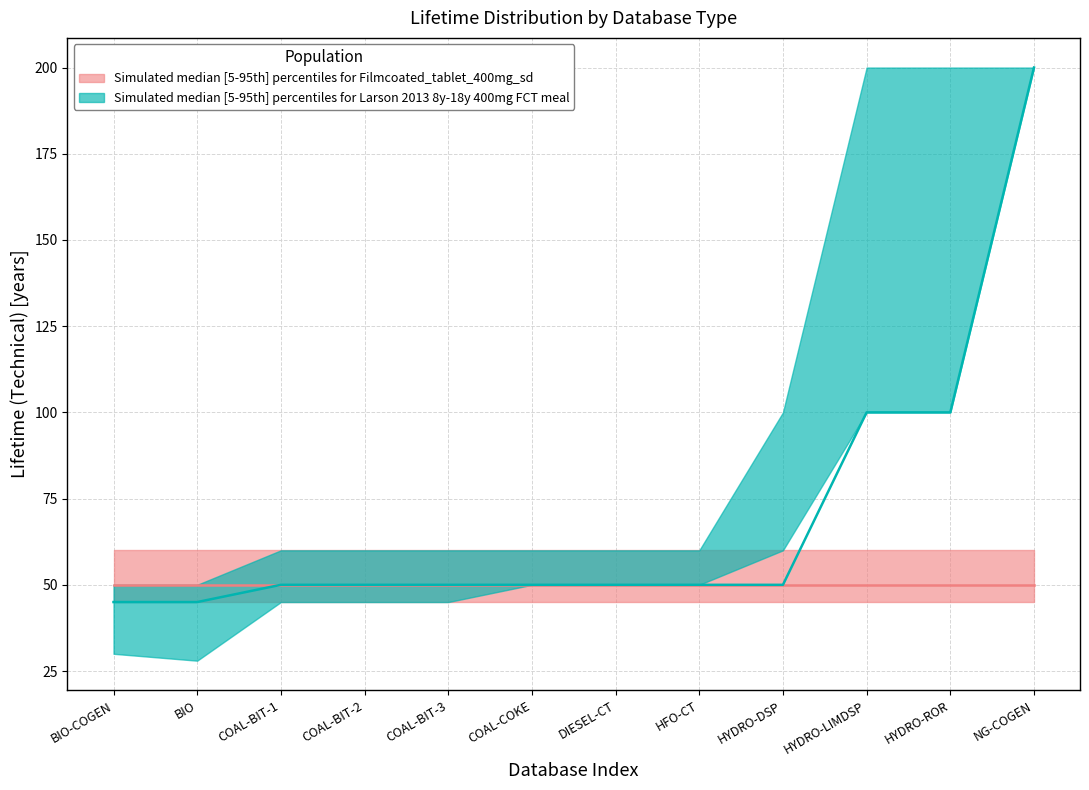

What is the label of the 4th point from the right?

HYDRO-DSP